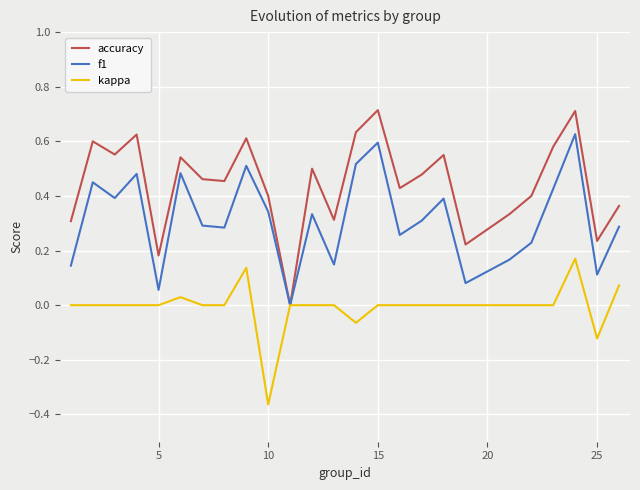

Rank the series by their maximum value, from highest to lowest.

accuracy, f1, kappa